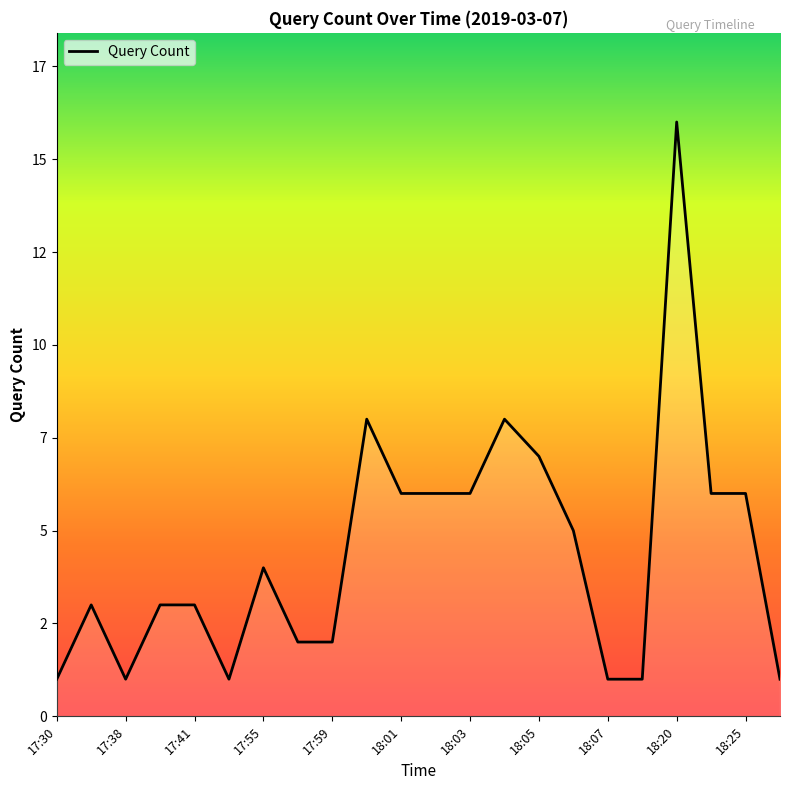

Does the chart have visible grid lines?

No